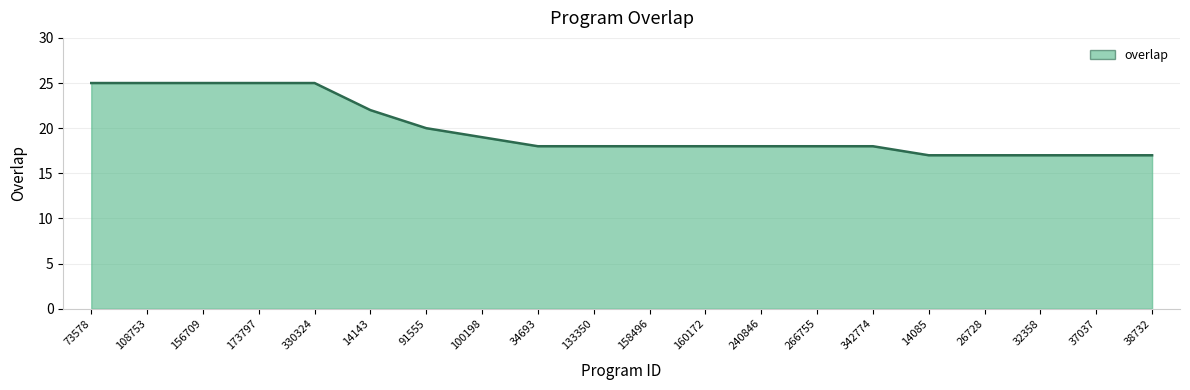

How many categories are shown in the chart?

20